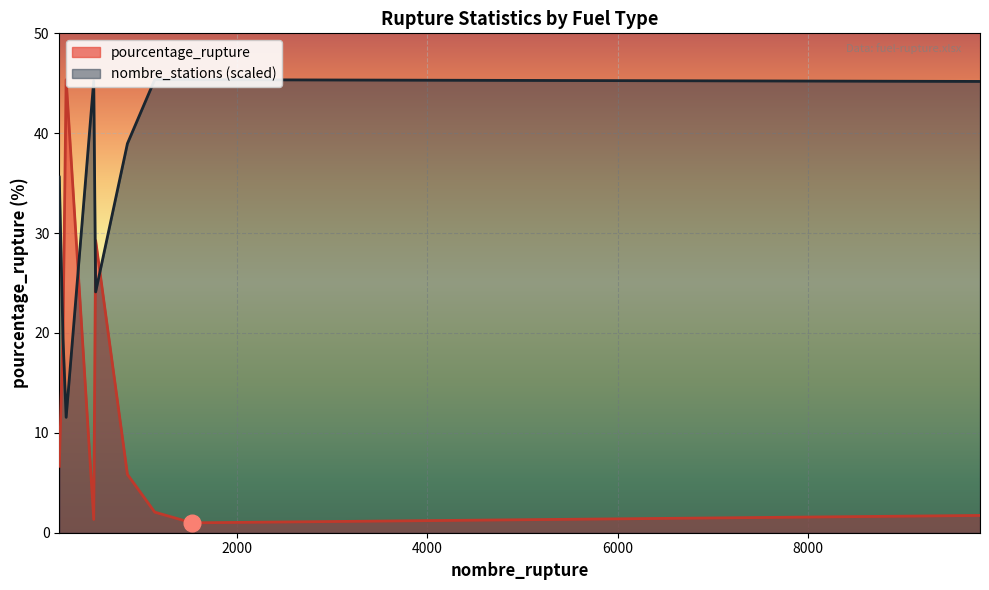

What is the value of the nombre_stations point at the 8th from the left?

45.4